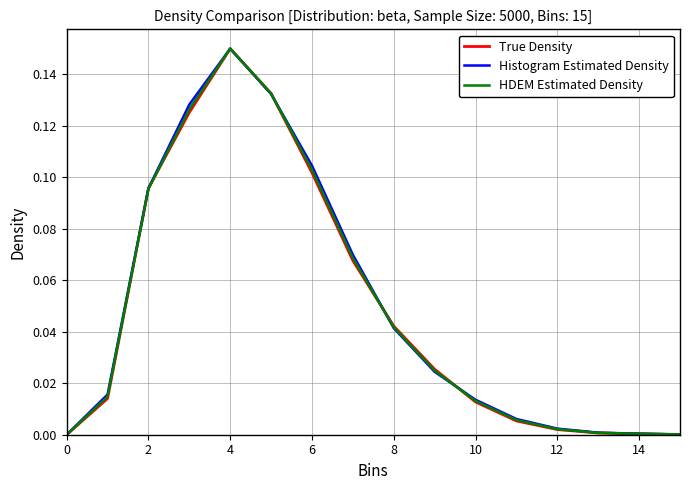

How many interior local peaks does the True Density series have?

1